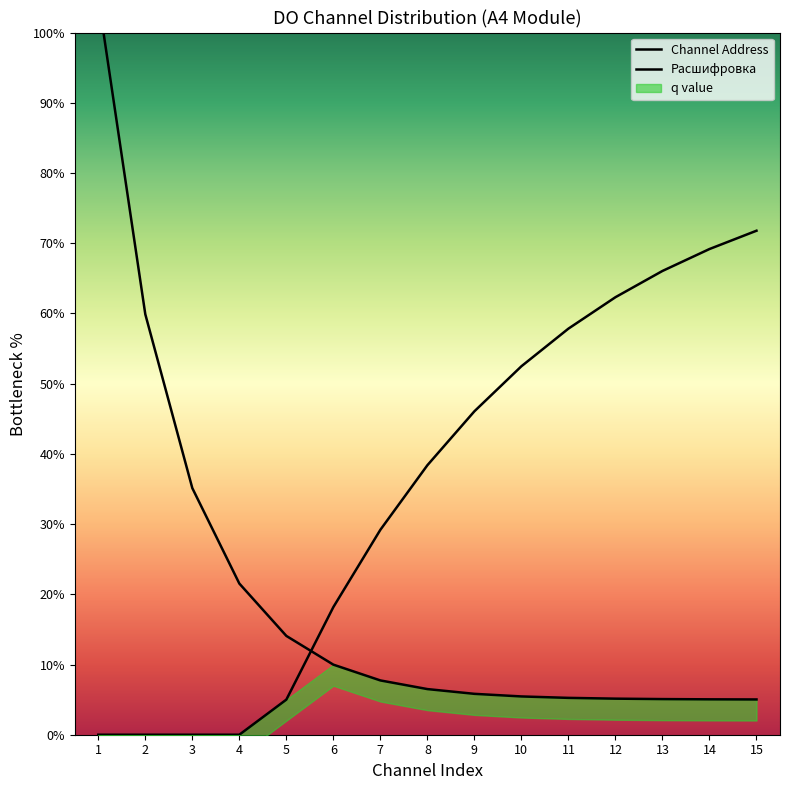

Where do Расшифровка and Channel Address first cross each other?

5 and 6